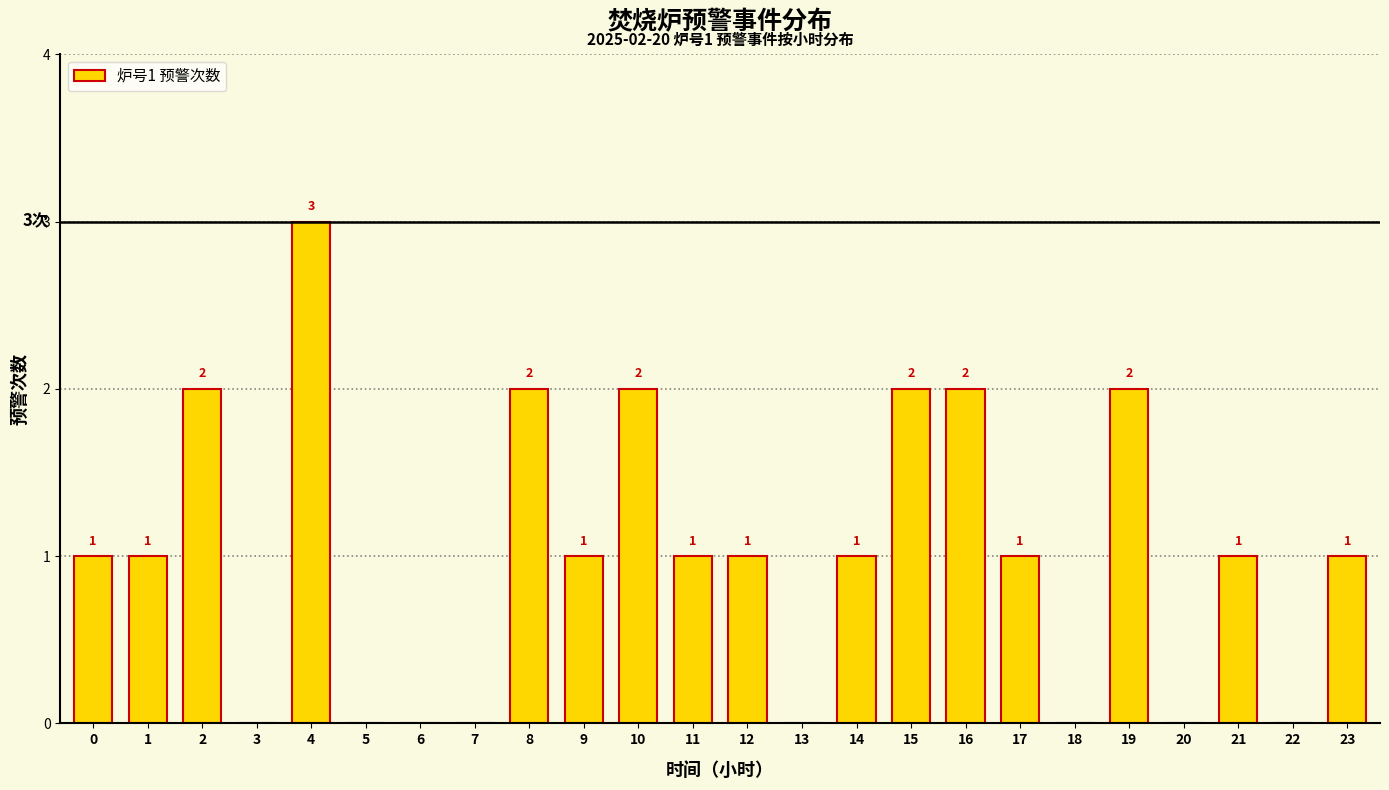

Reading right to left, list all the values displayed in this chart.

23=1	22=0	21=1	20=0	19=2	18=0	17=1	16=2	15=2	14=1	13=0	12=1	11=1	10=2	9=1	8=2	7=0	6=0	5=0	4=3	3=0	2=2	1=1	0=1